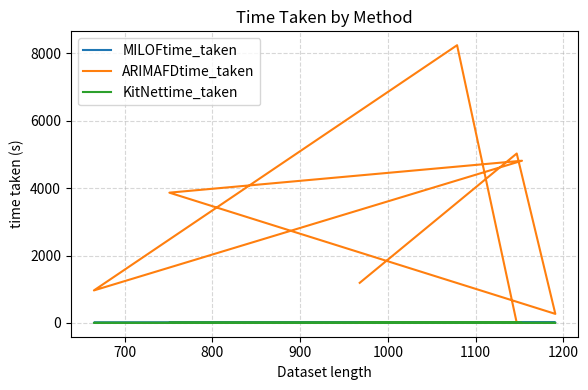

True or false: KitNettime_taken and MILOFtime_taken intersect in this chart.

False